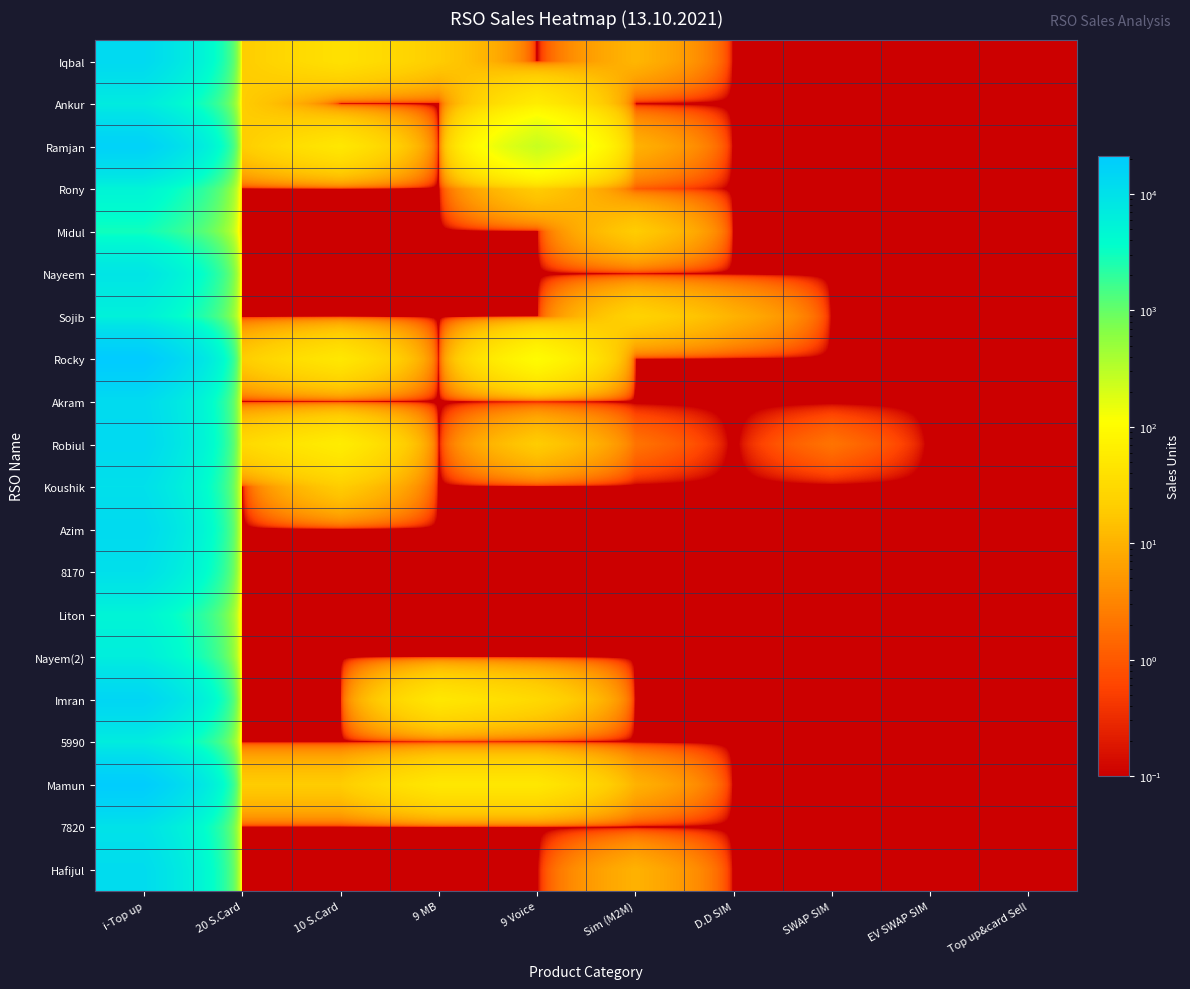

What is the difference between the highest and lowest values at 10 S.Card?

60.0